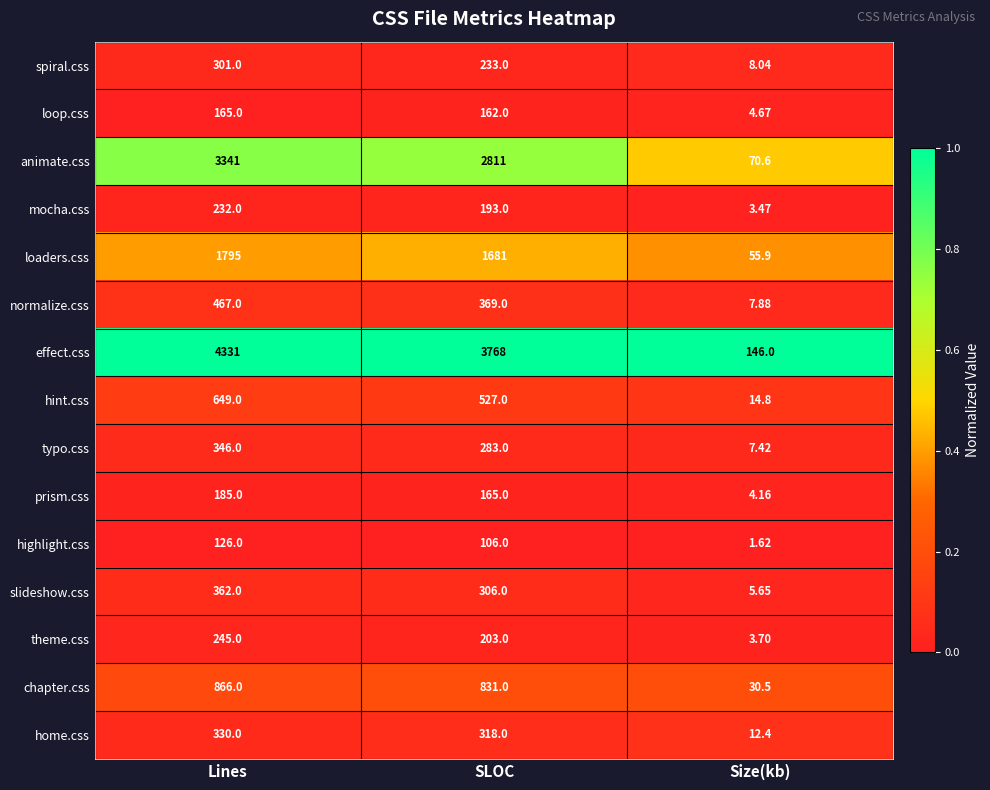

Where is home.css nearest to the value 171?

SLOC